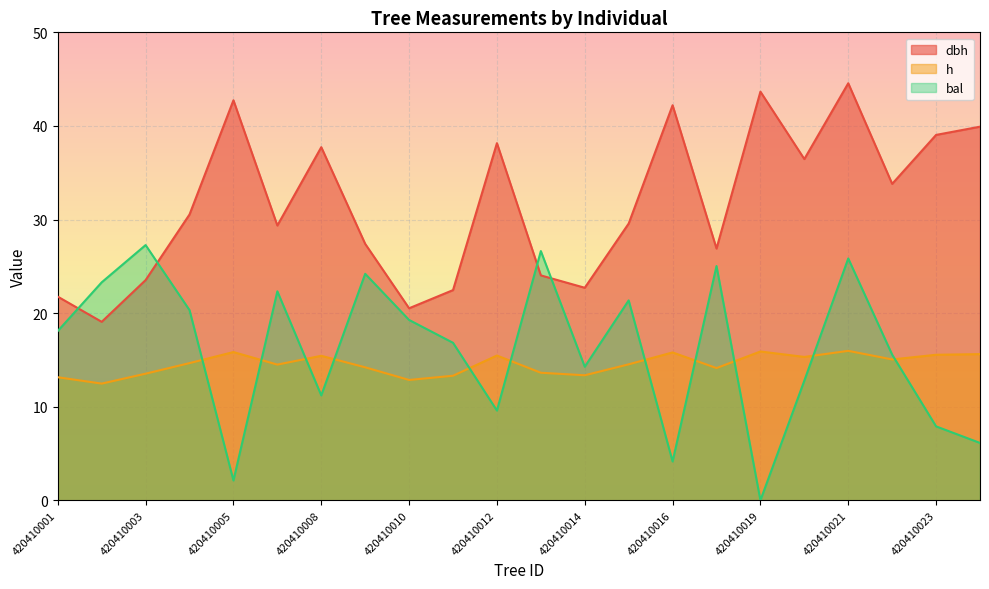

How many lines are shown in the chart?

3